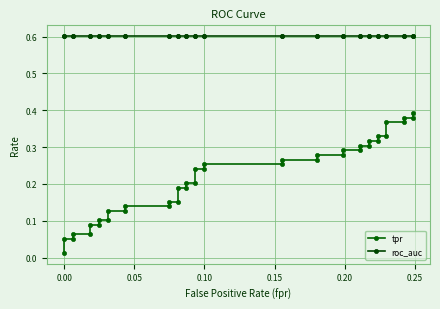

Which series has the largest total across all categories?

roc_auc